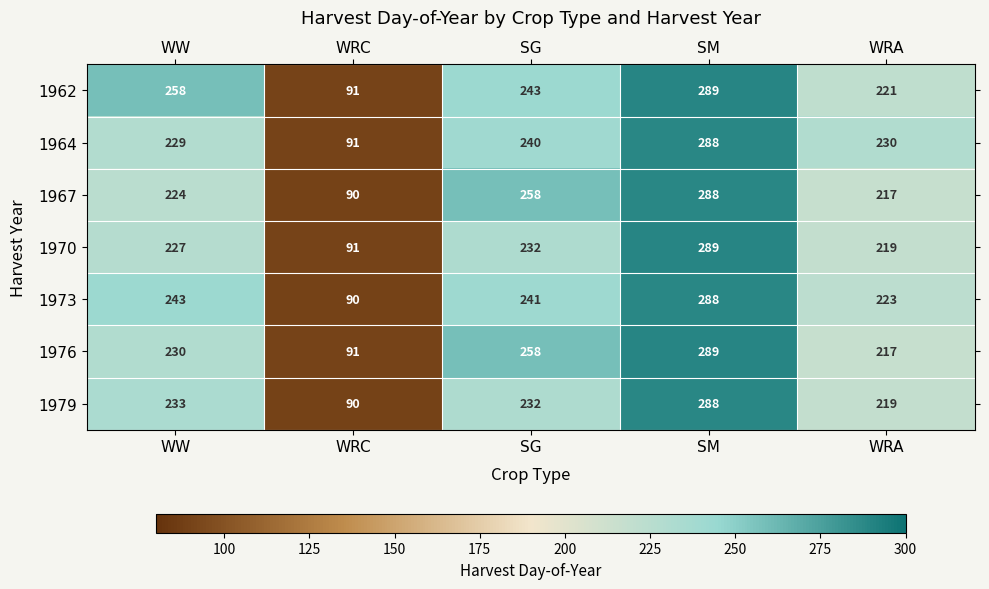

Which series has the largest total across all categories?

1962